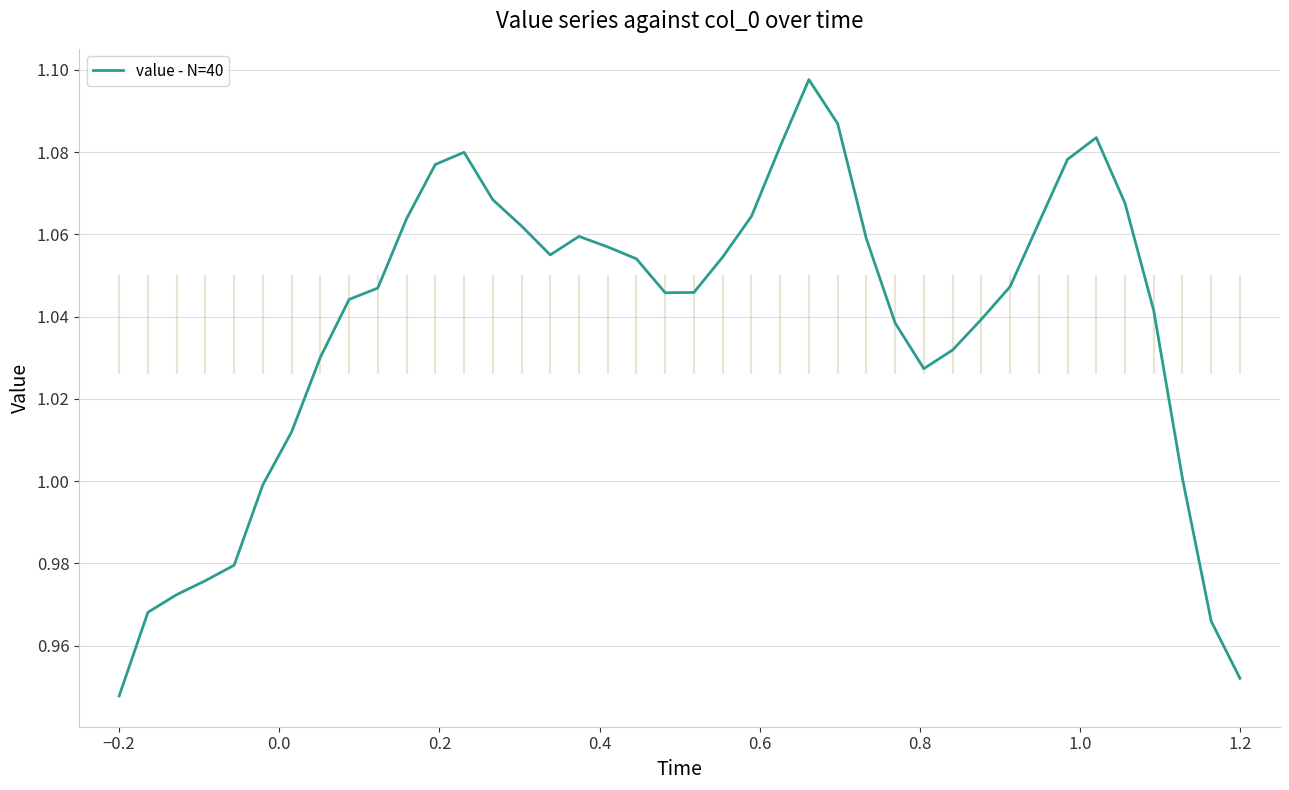

Which label corresponds to the smallest value in the chart?

−0.2